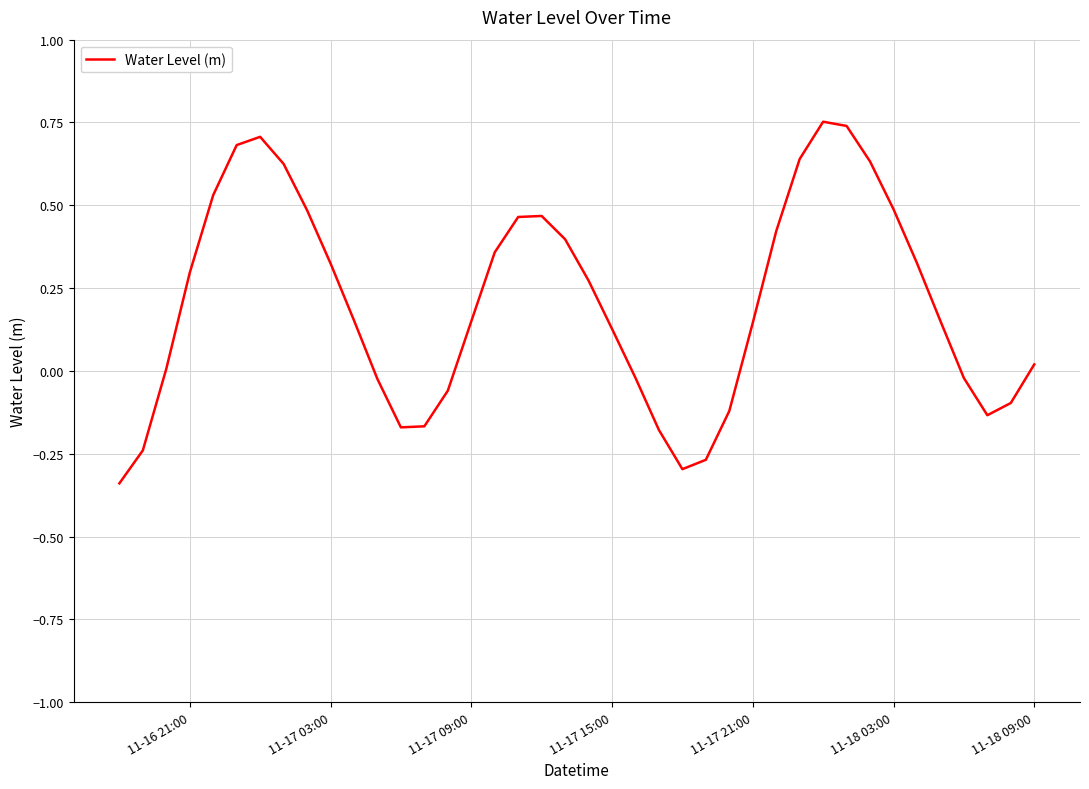

Is this an area chart (filled region under the line)?

No